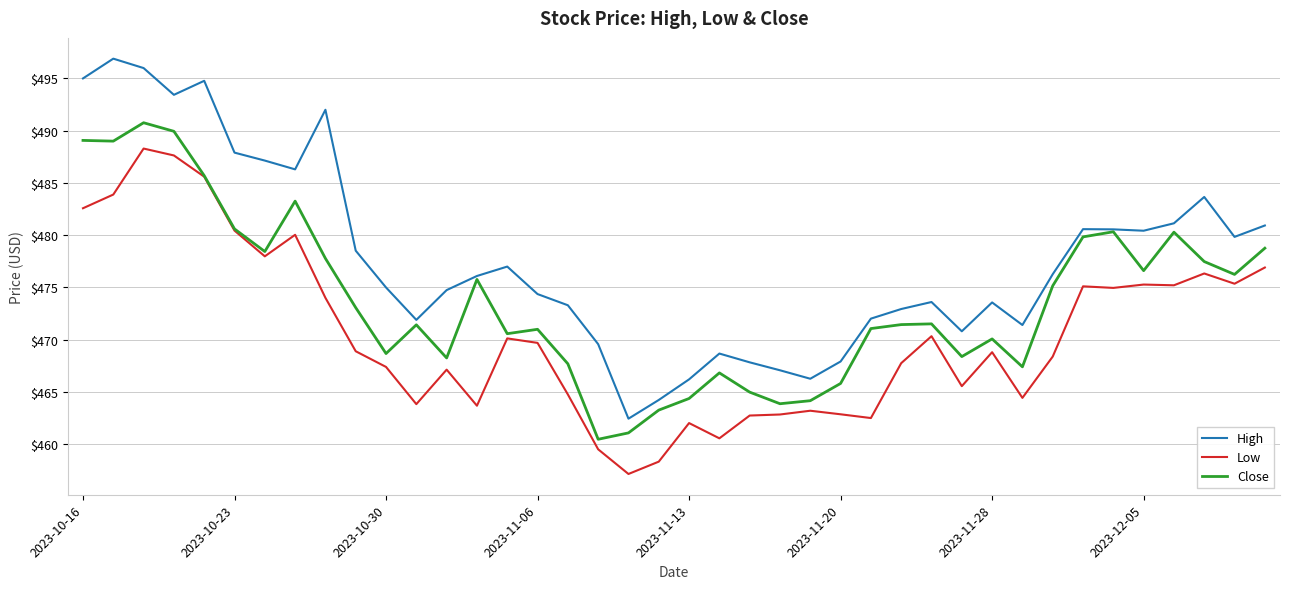

Which series has the widest spread of values?

High